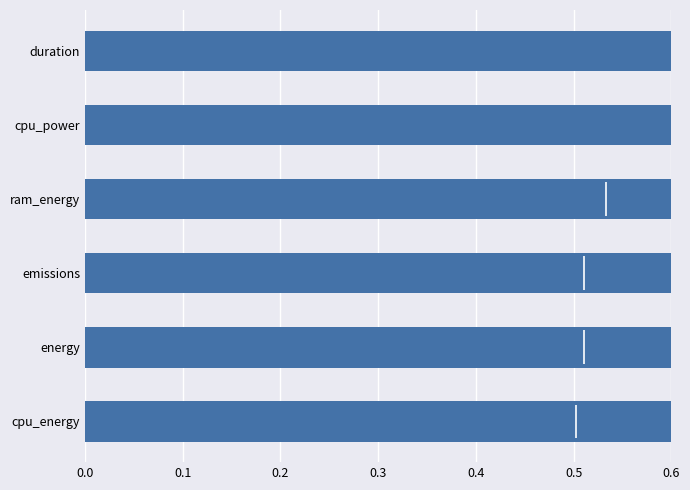

Reading right to left, transcribe all the data shown in this chart.

0.6	0.6	0.6	0.7	7.1	3561.1